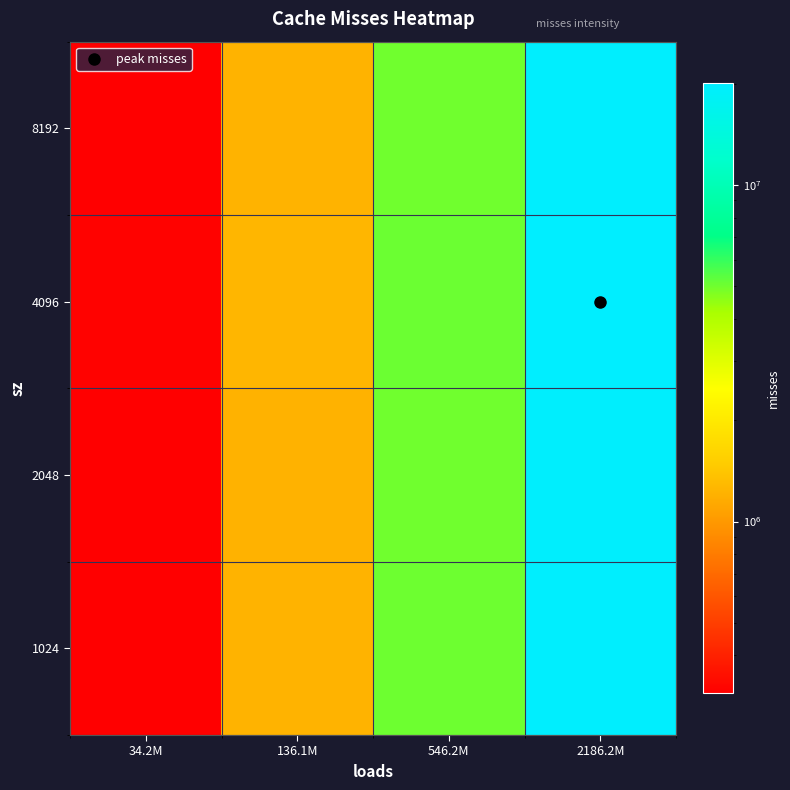

Reading left to right, extract all data points from this chart.

1024: 34.2M=309809.0	136.1M=1226736.2	546.2M=5018641.6	2186.2M=19783531.6
2048: 34.2M=308380.4	136.1M=1221053.0	546.2M=4995838.2	2186.2M=19692263.6
4096: 34.2M=314421.8	136.1M=1245085.7	546.2M=5092268.0	2186.2M=20078213.1
8192: 34.2M=309678.5	136.1M=1226217.0	546.2M=5016558.4	2186.2M=19775194.0